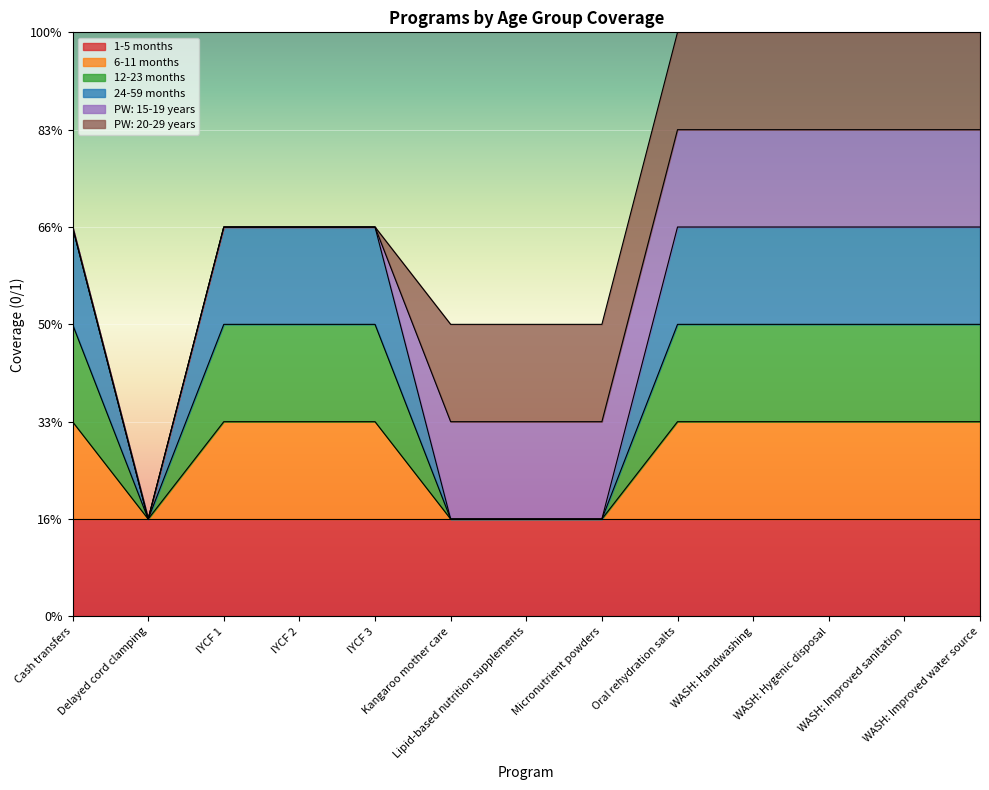

Which series has the largest range (max minus min)?

24-59 months